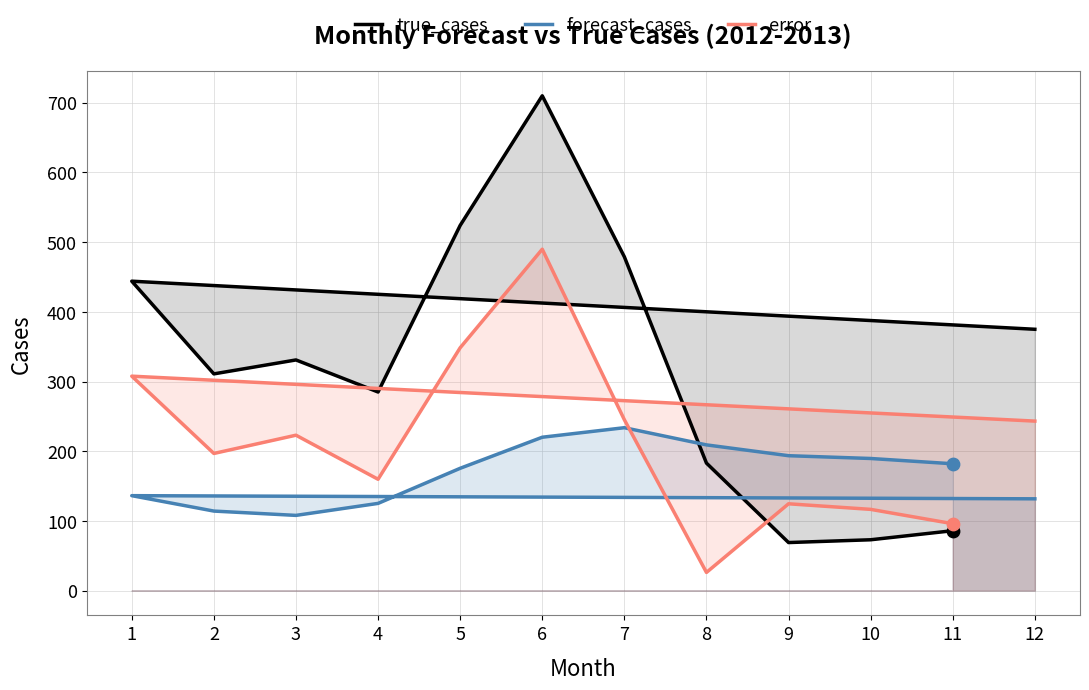

Which series has the largest total across all categories?

true_cases